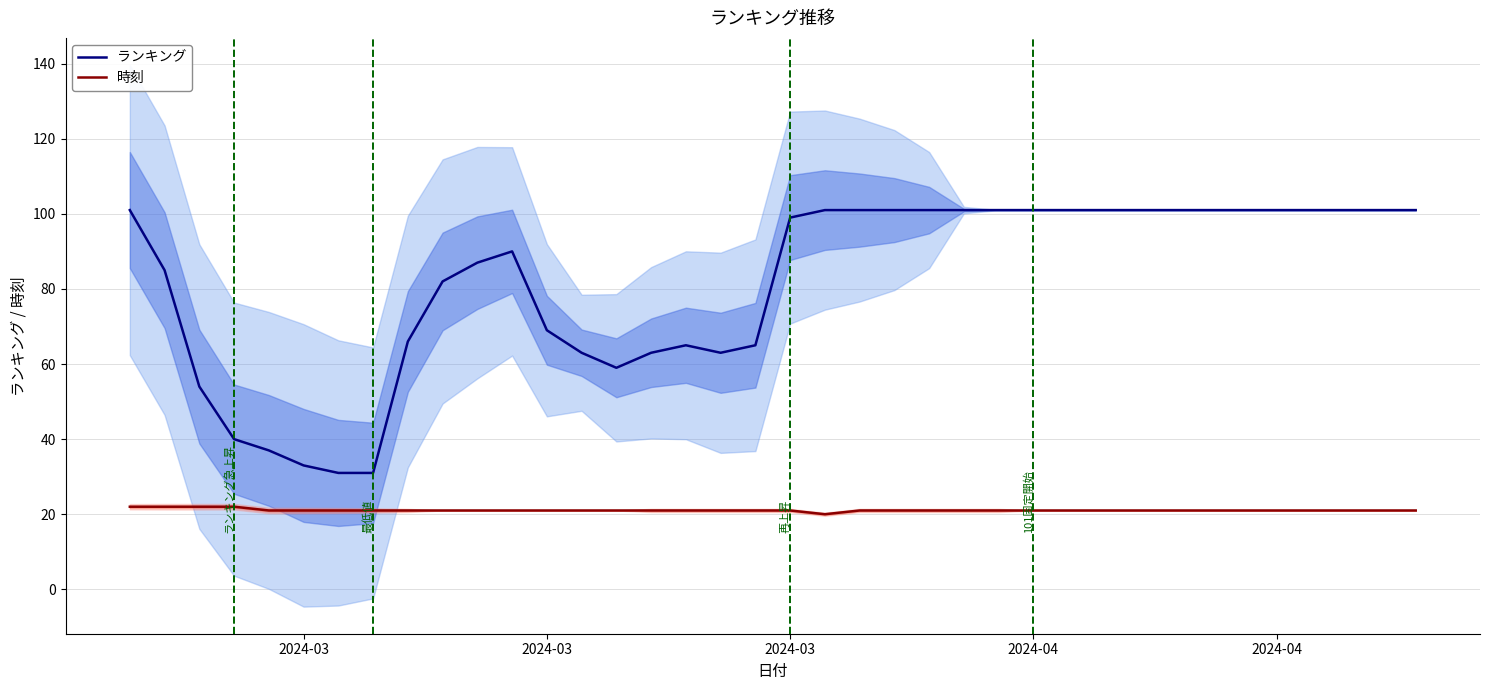

Is the value of 時刻 at 15 greater than the value of ランキング at 2024-03?

No